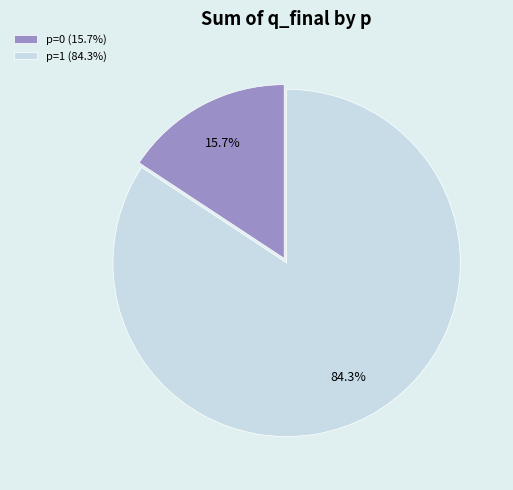

What portion of the pie excludes p=0 (15.7%)?

84.3%